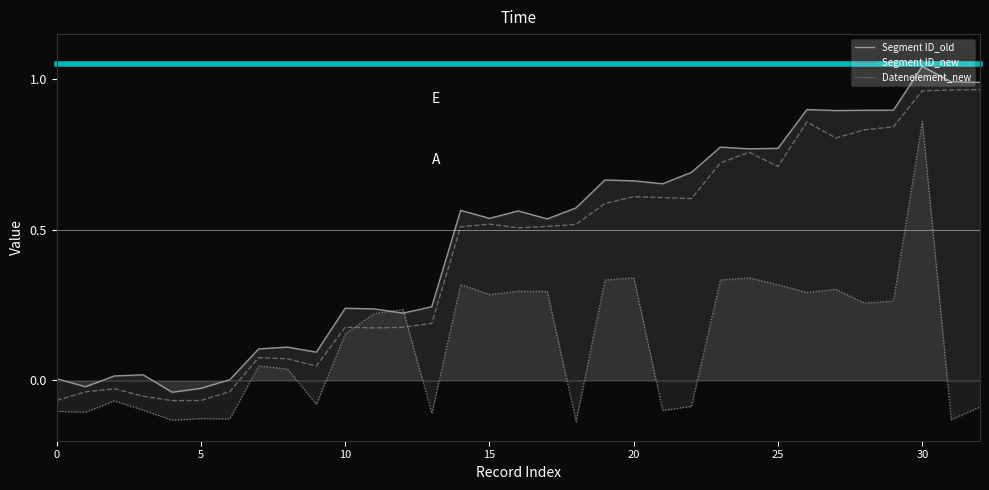

At how many categories does at least one series exceed 0?

30